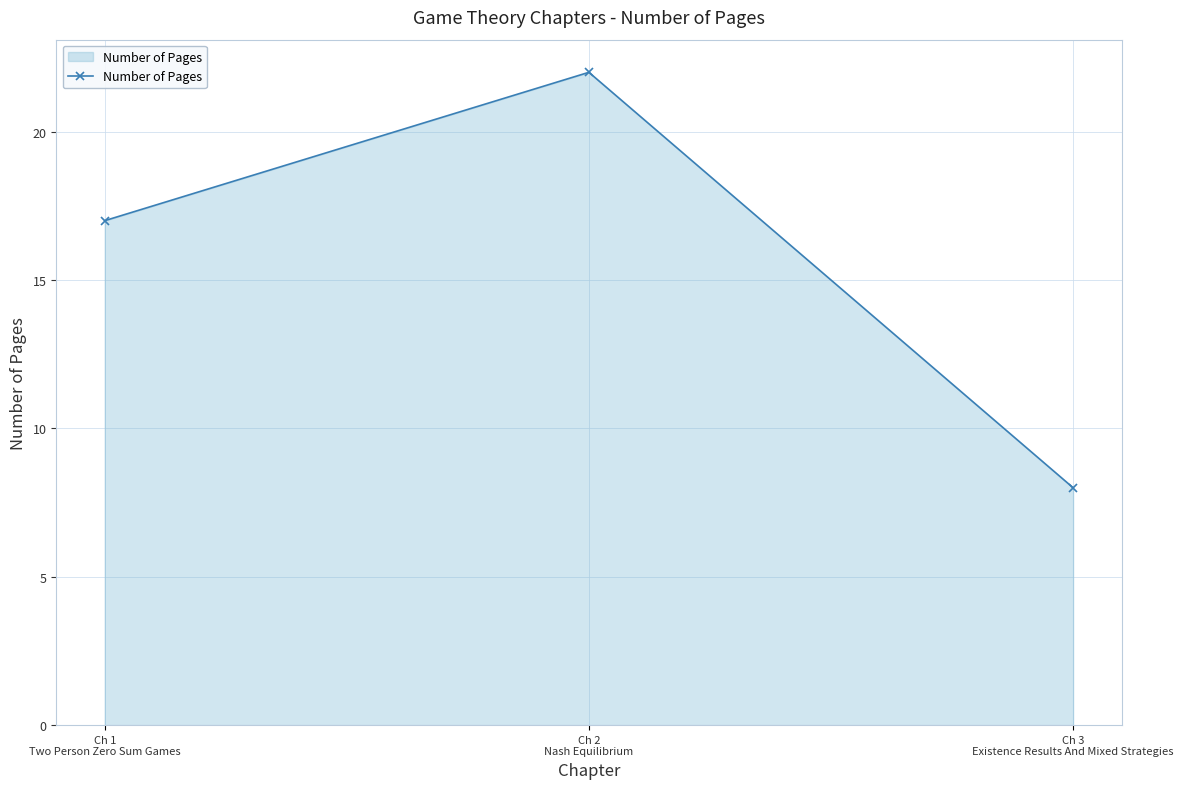

Reading right to left, extract all data points from this chart.

8	22	17